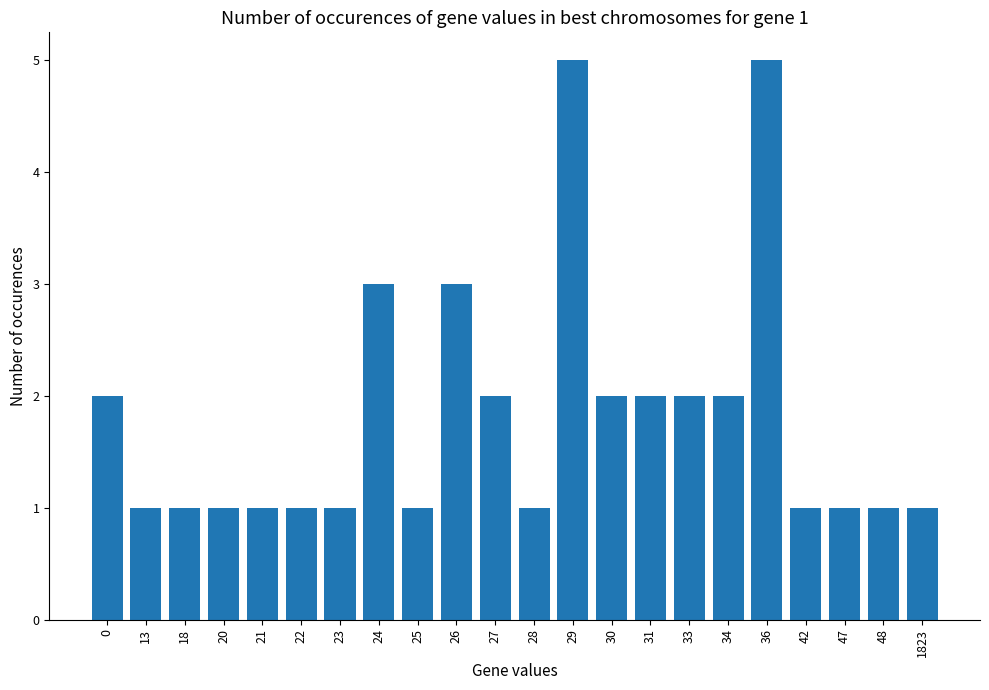

What is the greatest value displayed?

5